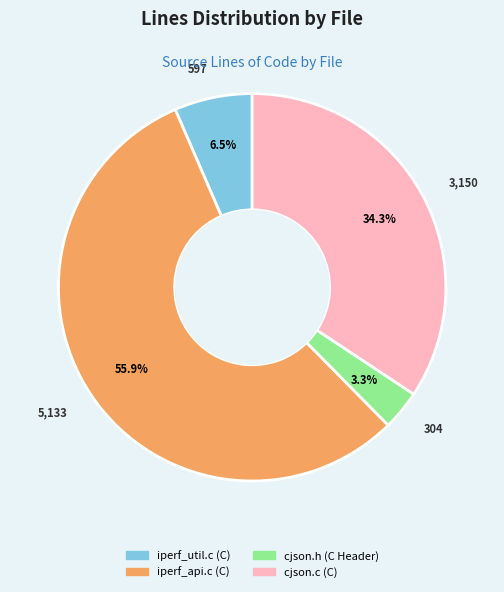

Is it true that cjson.h (C Header) is 3% of the pie?

True